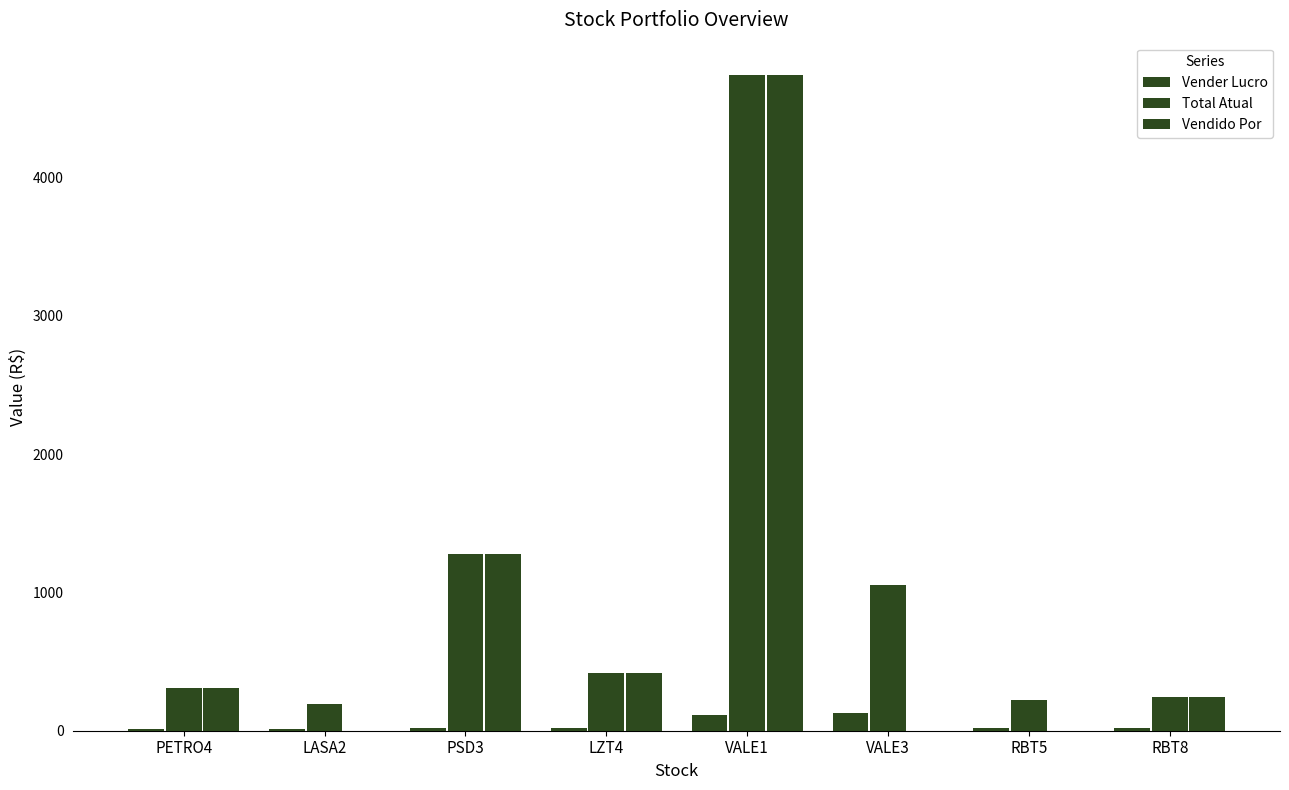

Are the bars horizontal?

No